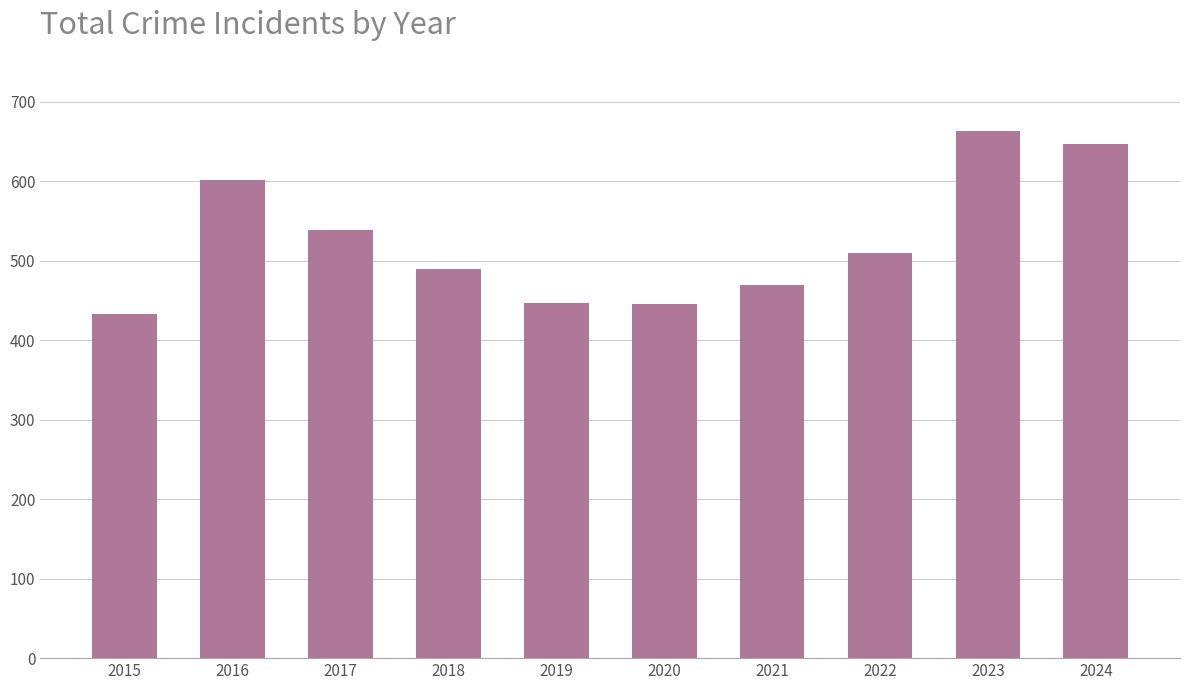

How many series are shown in this chart?

1